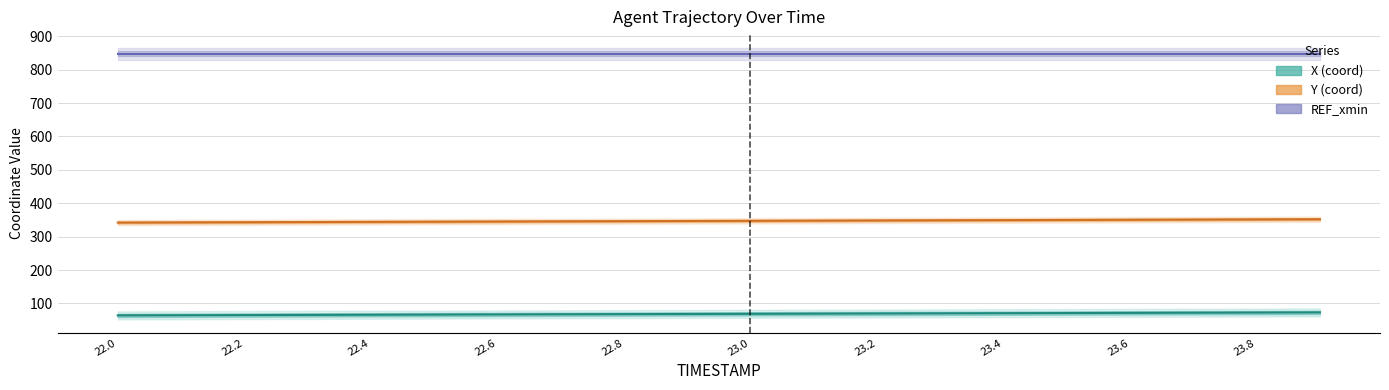

What is the difference between the maximum and minimum values in the Y series?

10.0